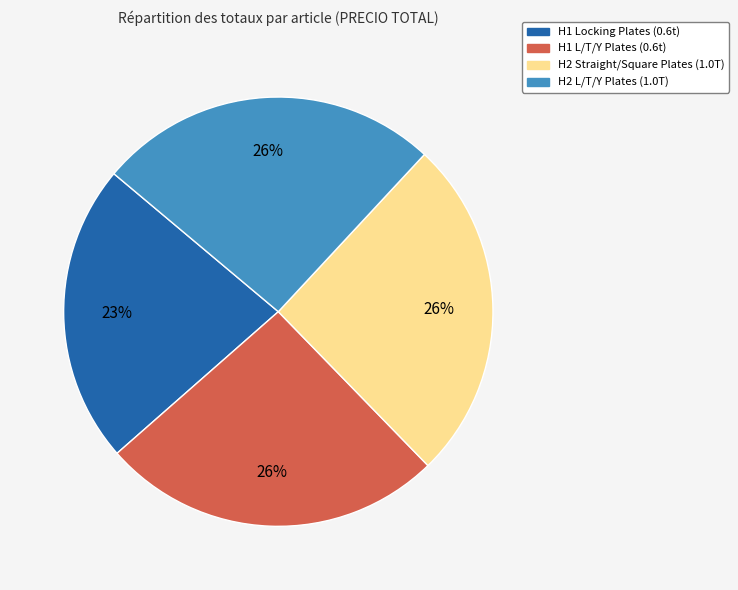

To the nearest percent, what is the average slice percentage?

25%